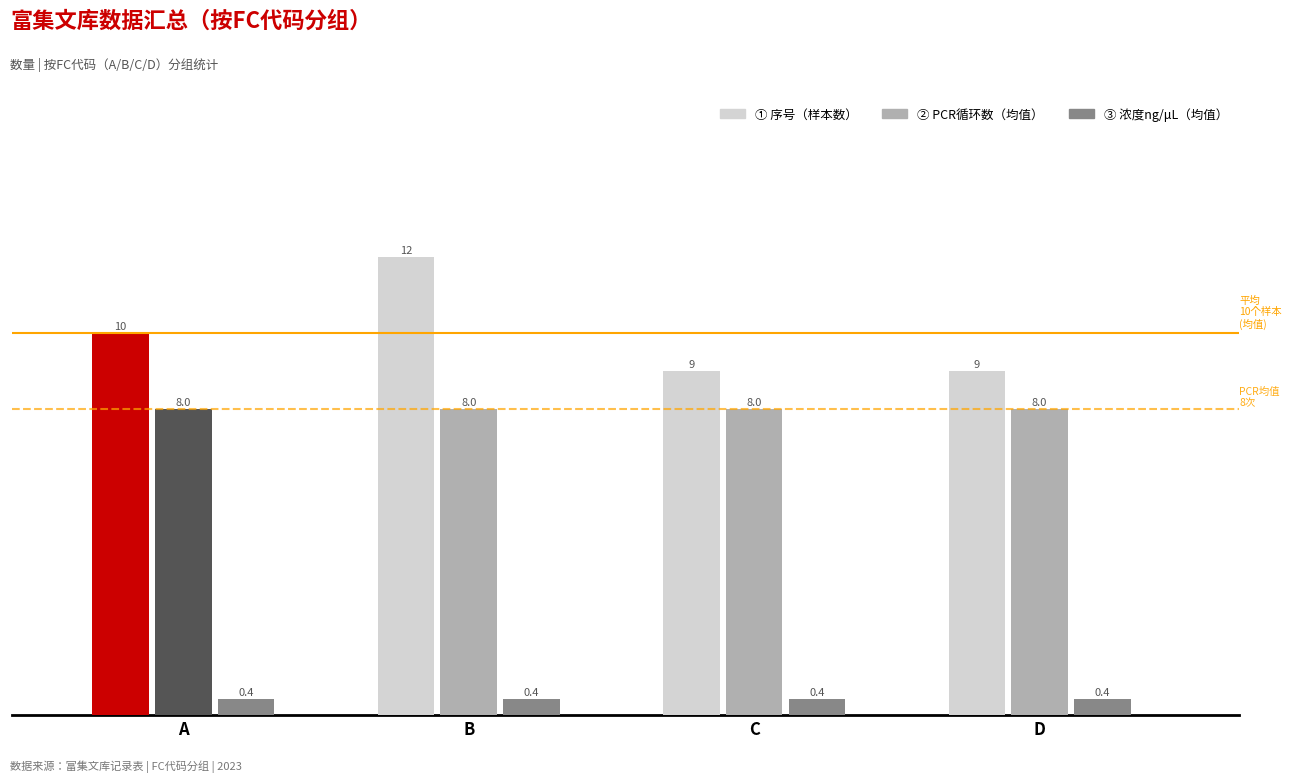

What is the minimum value shown in the chart?

0.4